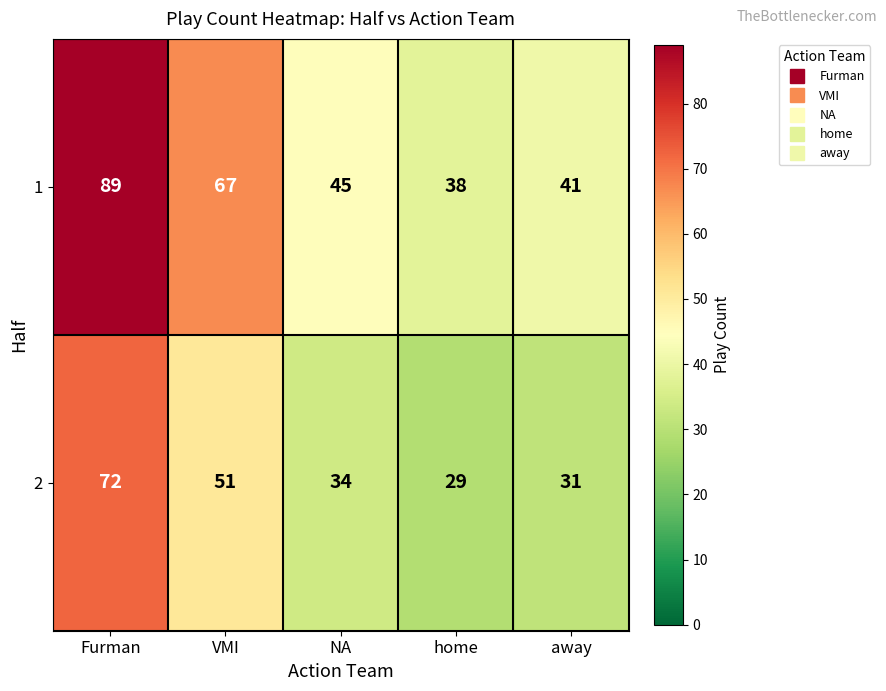

What is the approximate value of 1 at Furman, to the nearest 5?

90